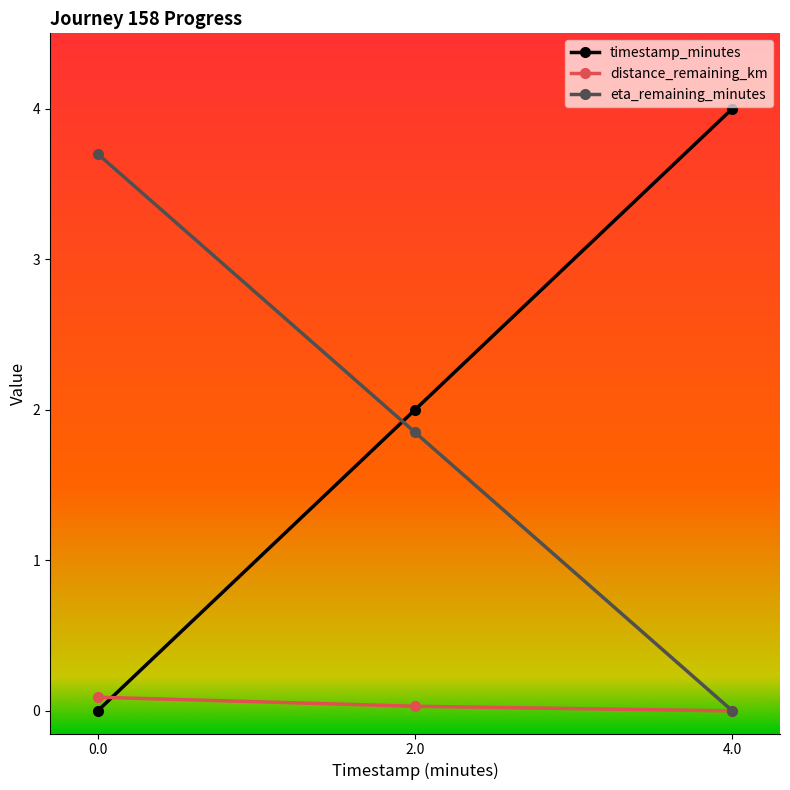

Which series has the largest range (max minus min)?

timestamp_minutes